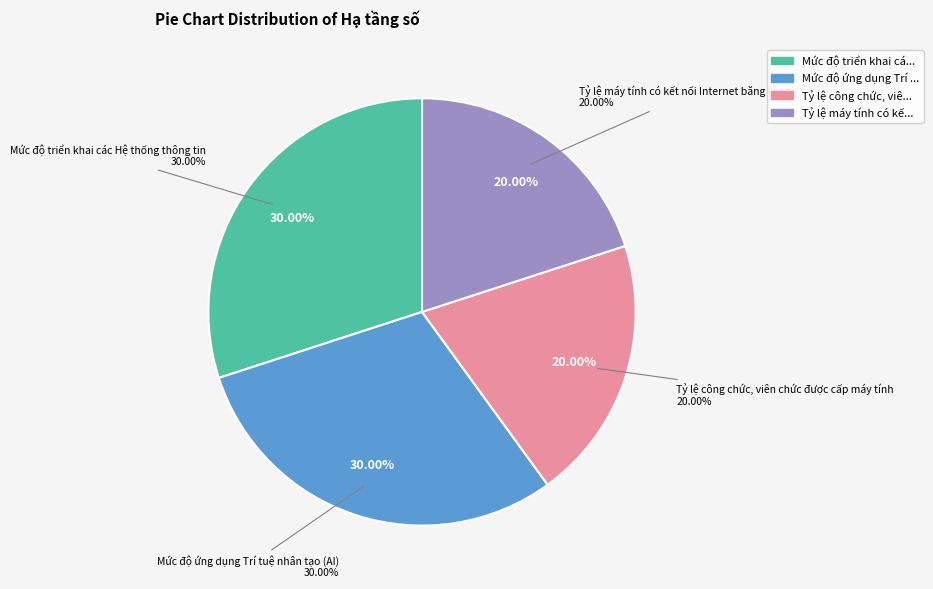

Is it true that Tỷ lệ công chức, viên chức được cấp máy tính is 20% of the pie?

True